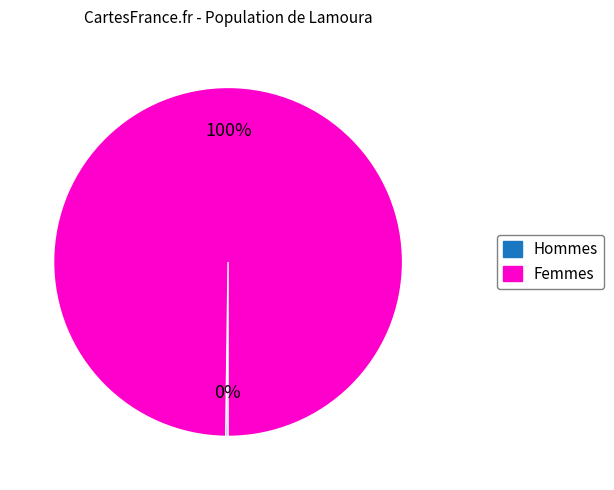

Is there a majority slice in this chart?

Yes